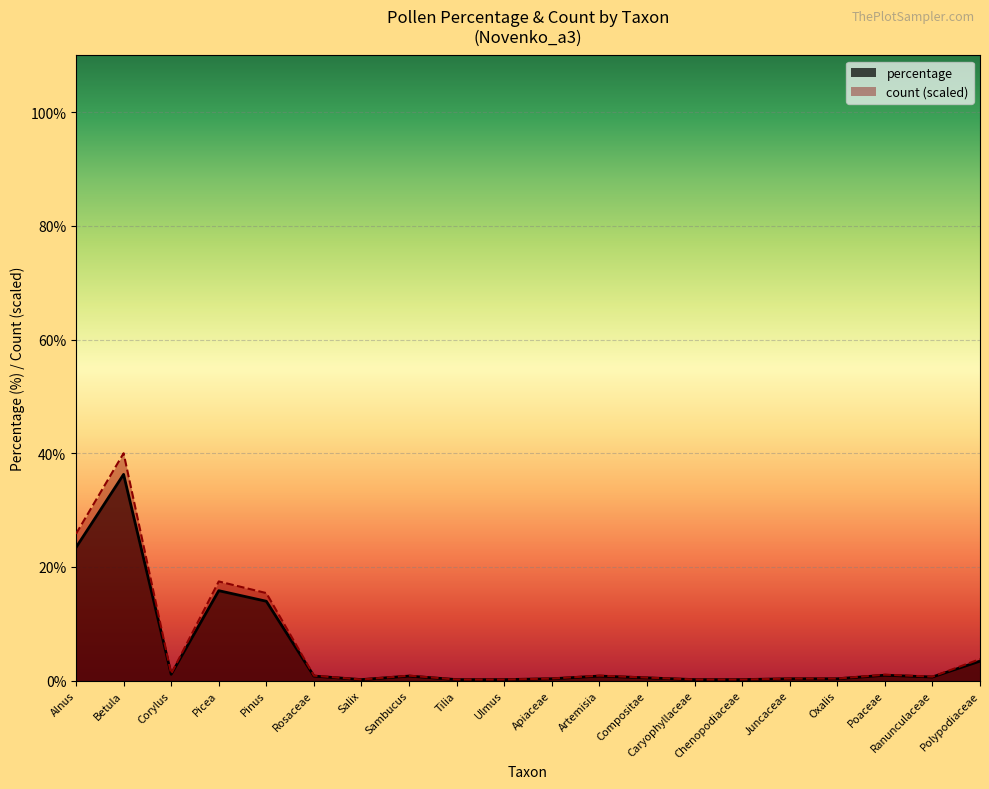

At which category is the sum across all series the highest?

Betula